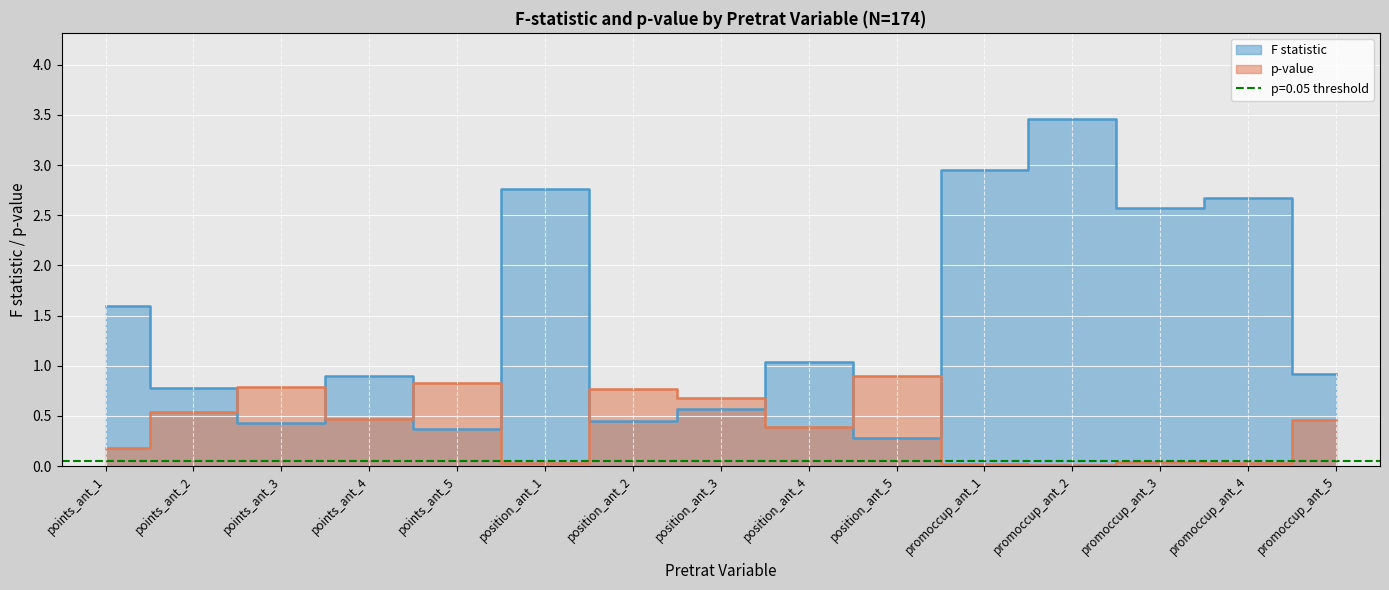

Which has a higher value, position_ant_2 or promoccup_ant_3?

promoccup_ant_3